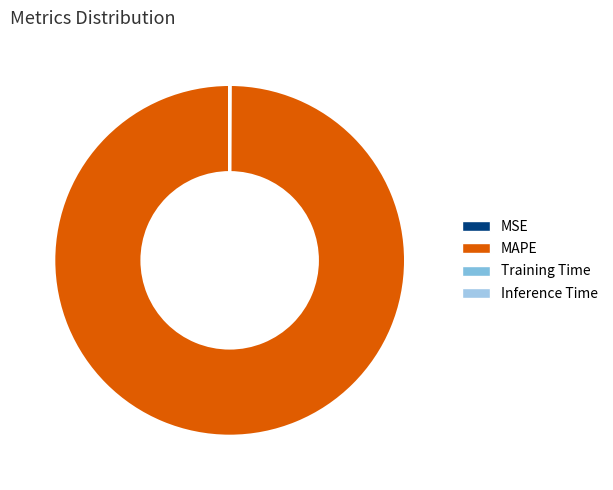

What is the majority slice?

MAPE